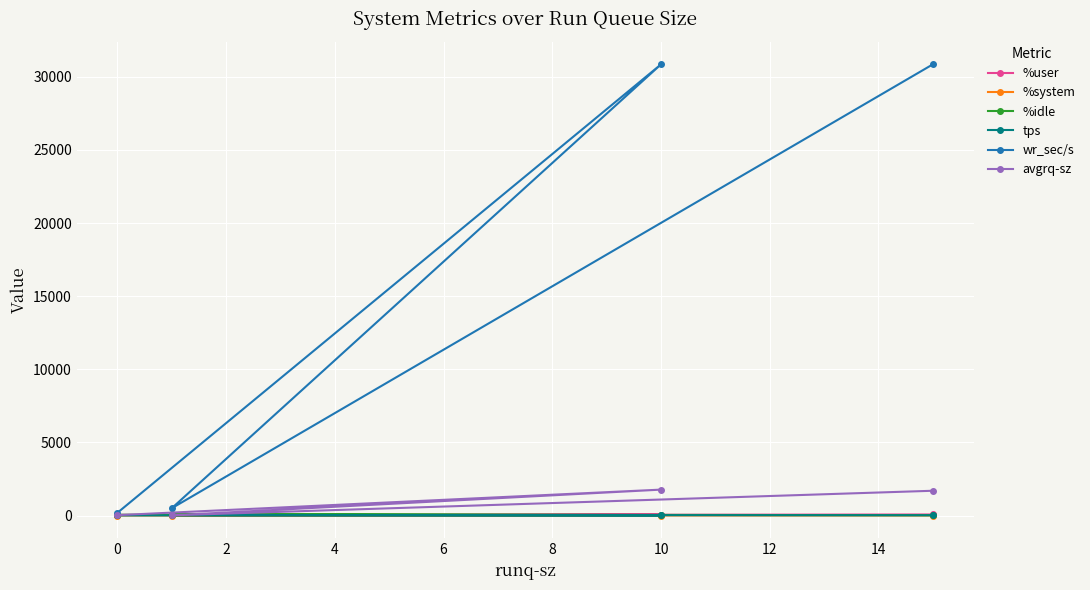

What is the sum of all %system values?

10.3